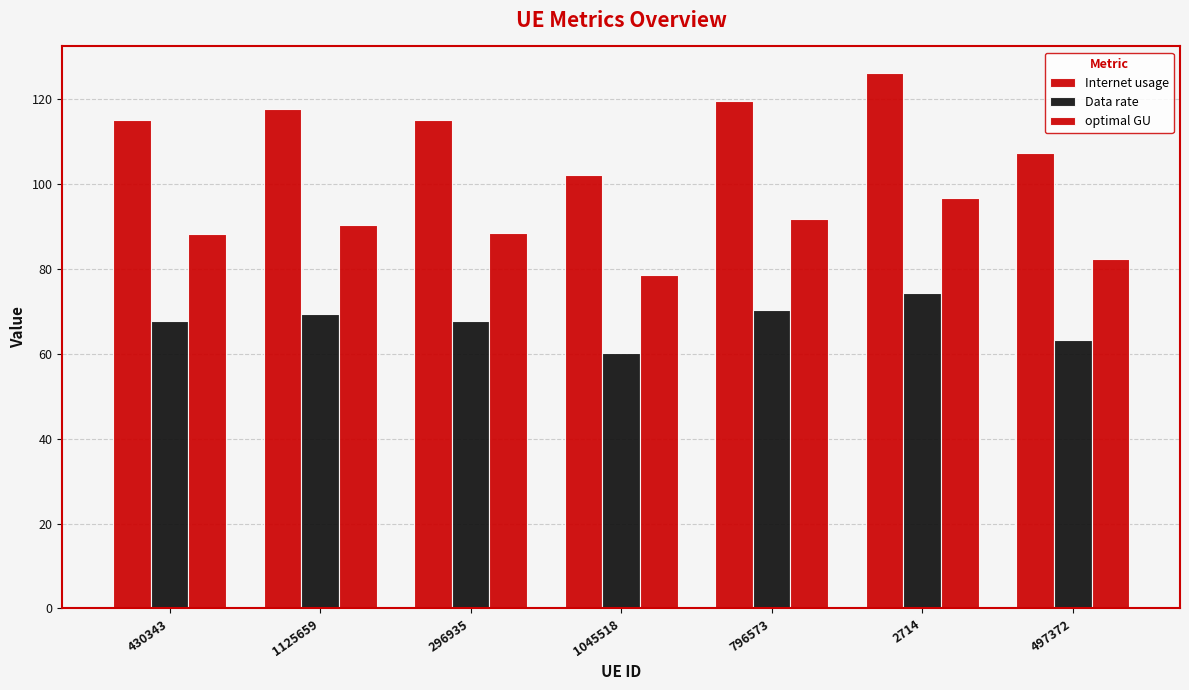

What is the minimum value for Data rate?

60.2